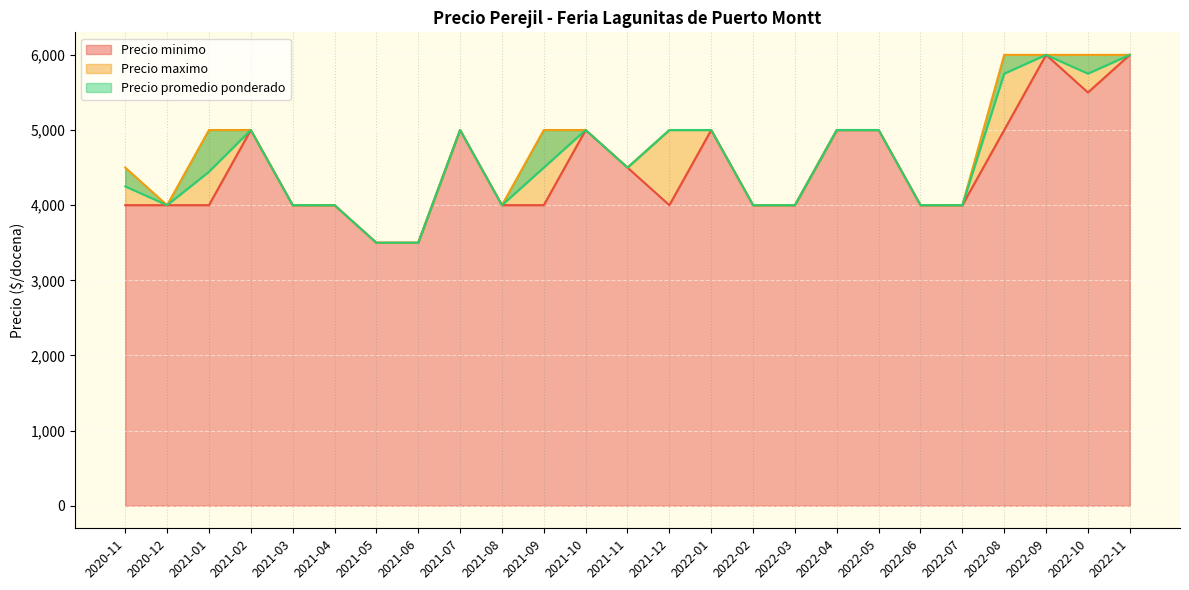

Which has a higher value, 2022-09 or 2021-07?

2022-09